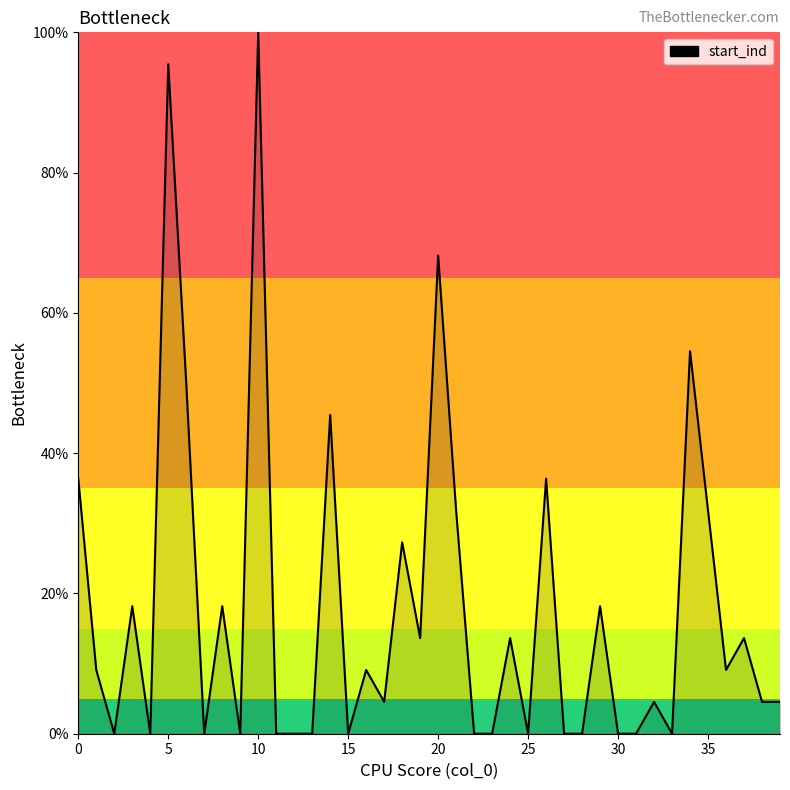

What is the difference between the maximum and minimum values?

100.0